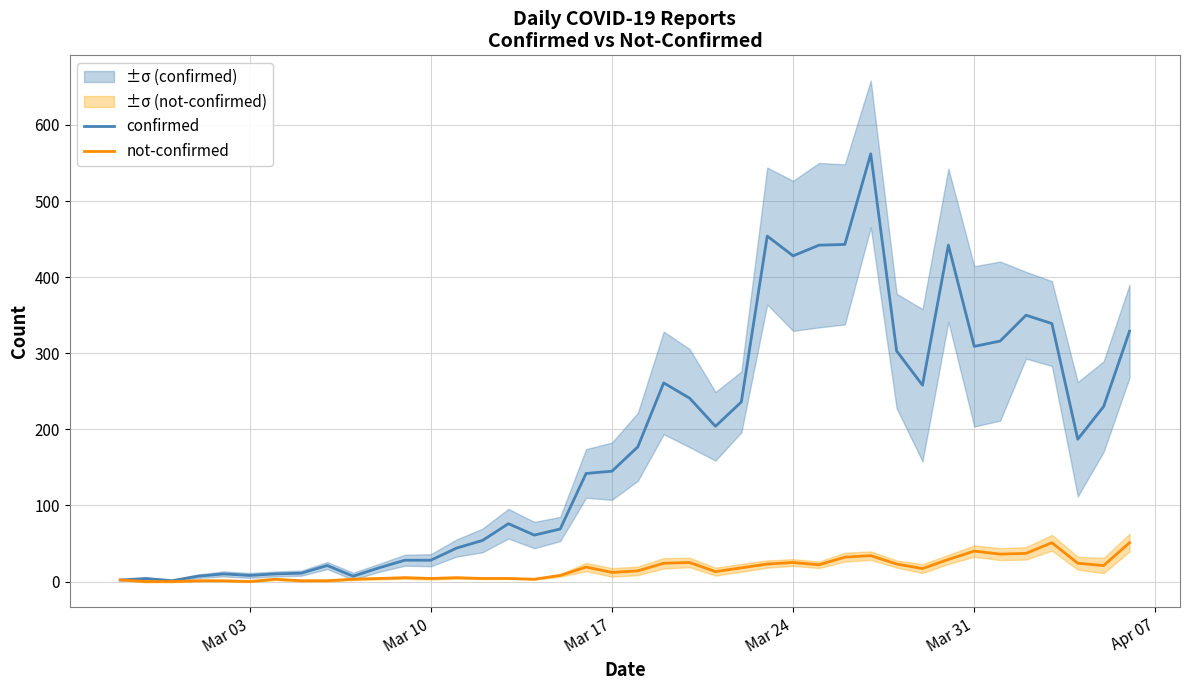

What is the highest value of the confirmed series?

562